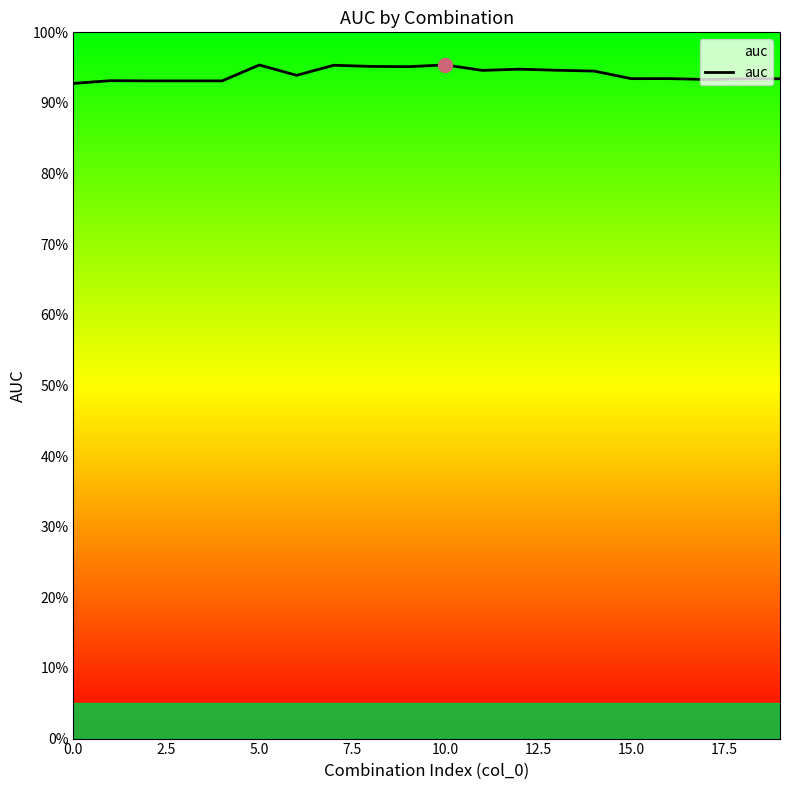

What is the sum of all values?

18.8